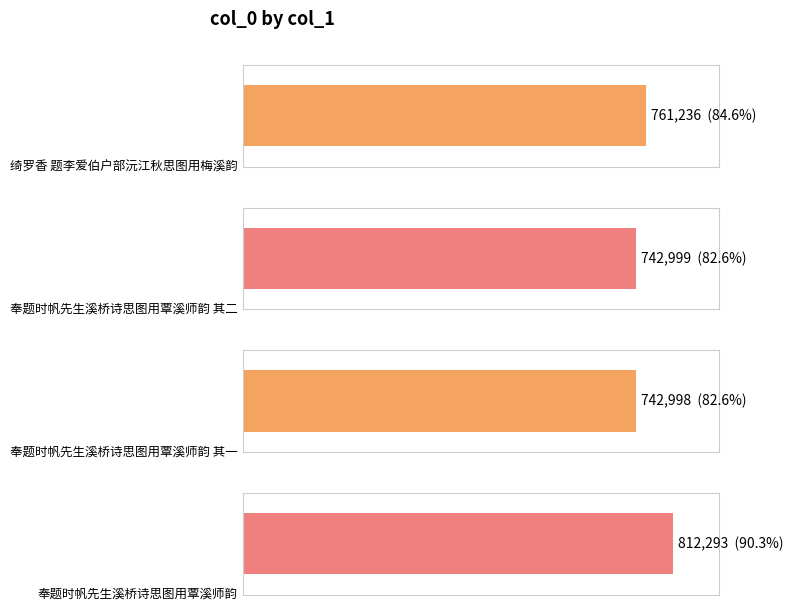

Count the number of values greater than 761236.

1